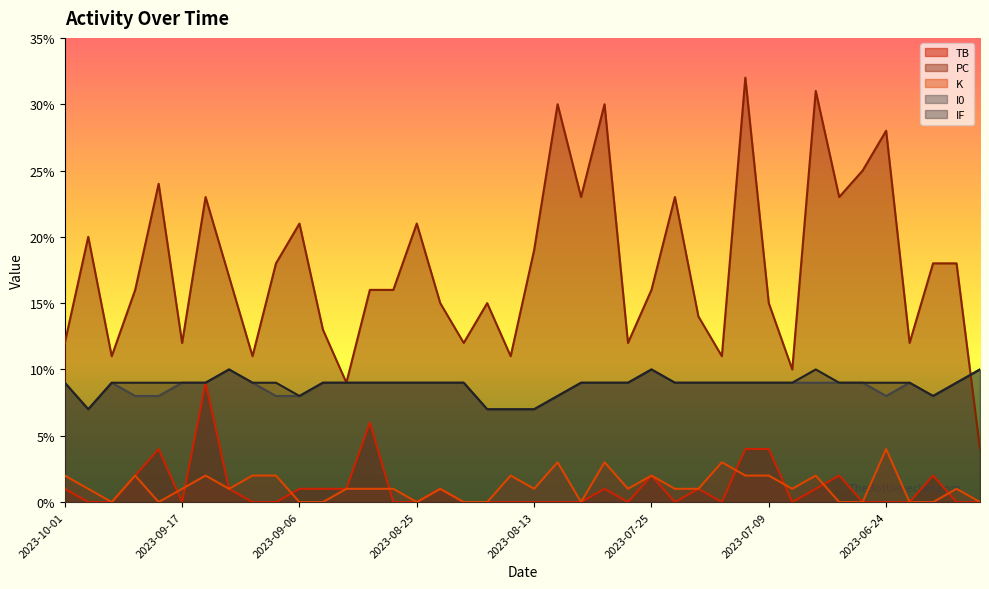

How many interior local valleys does the K series have?

8